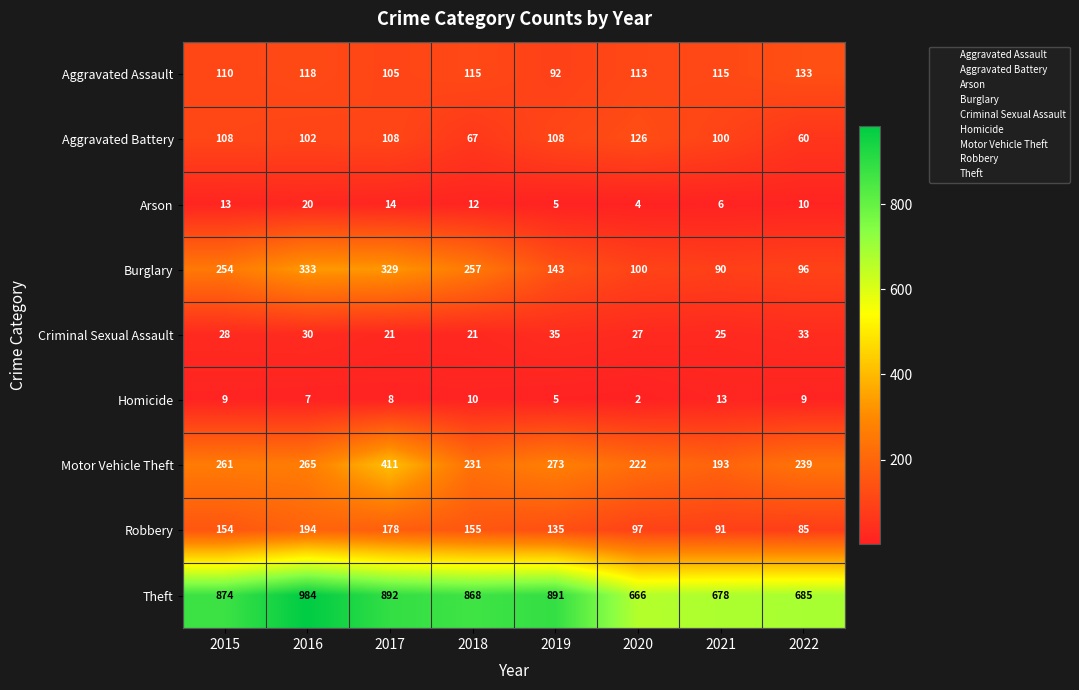

Which series has the largest range (max minus min)?

Theft